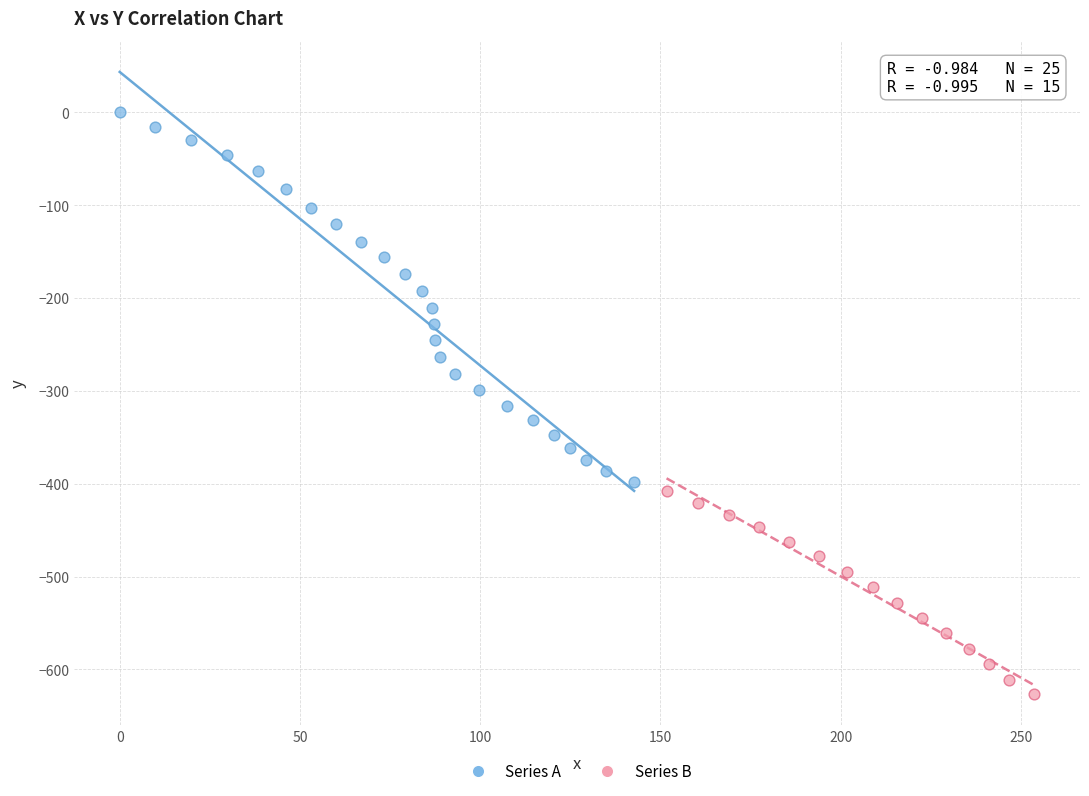

Which series contains the highest Y value?

Series A